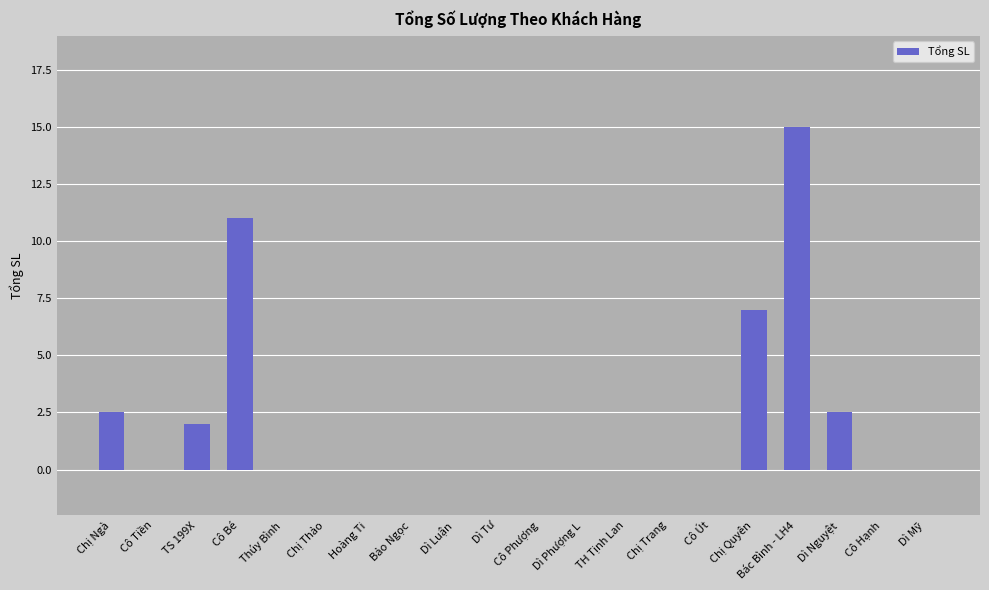

What is the average value?

2.0